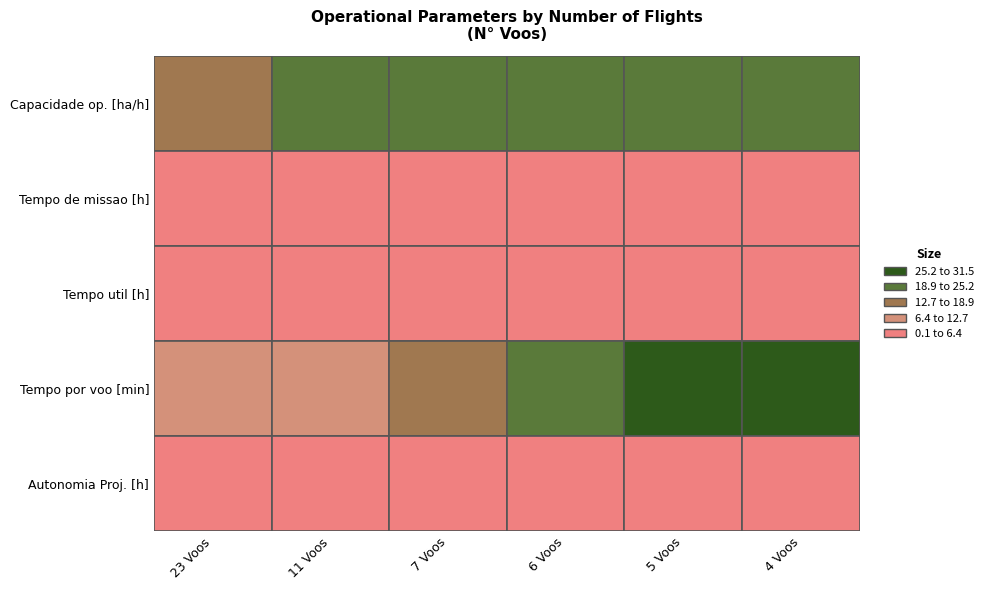

Between 11 and 23, which is larger?

11